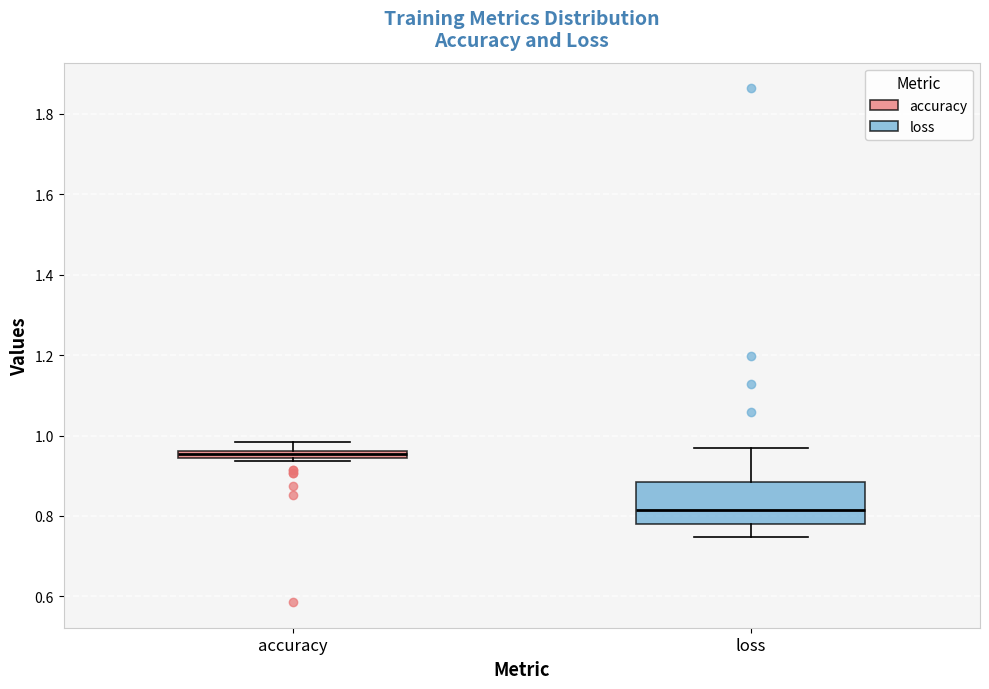

Where does the median line of the box for loss sit on the y-axis? The values are not printed on the chart, so give them approximately, as read against the axis.

0.82